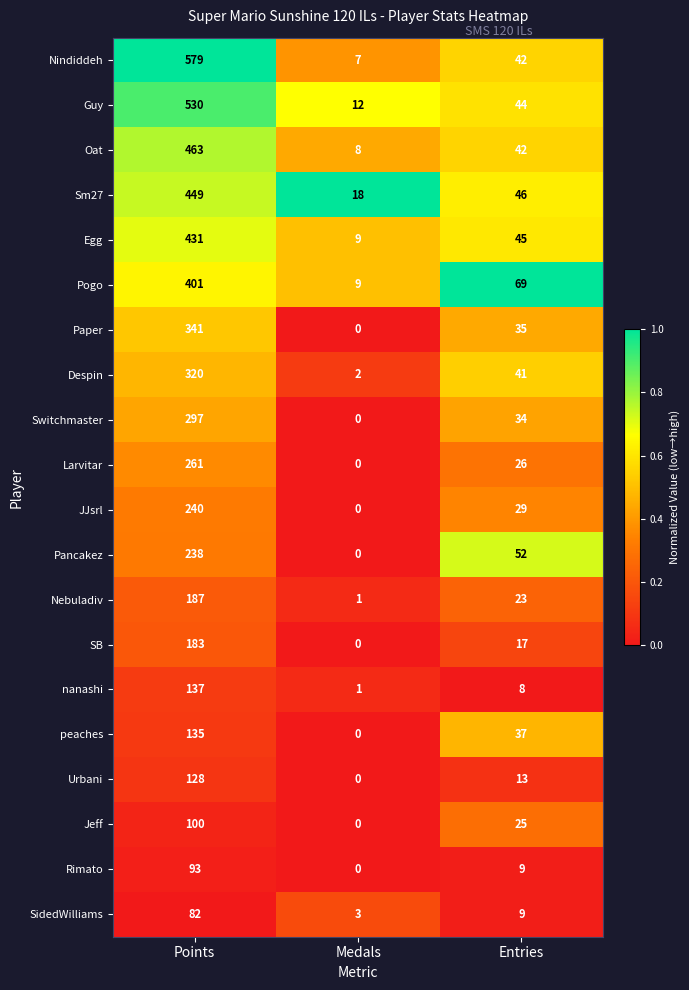

List the series in order of their peak value, lowest first.

SidedWilliams, Rimato, Jeff, Urbani, peaches, nanashi, SB, Nebuladiv, Pancakez, JJsrl, Larvitar, Switchmaster, Despin, Paper, Pogo, Egg, Sm27, Oat, Guy, Nindiddeh